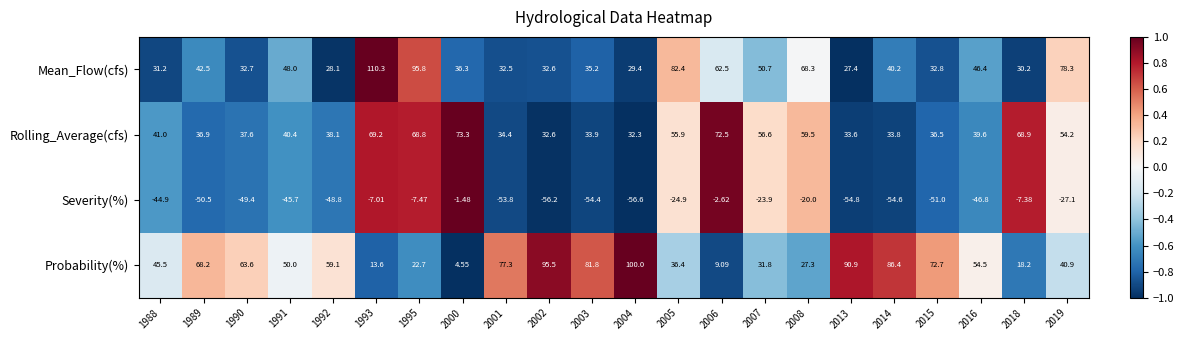

Which series has the widest spread of values?

Probability(%)